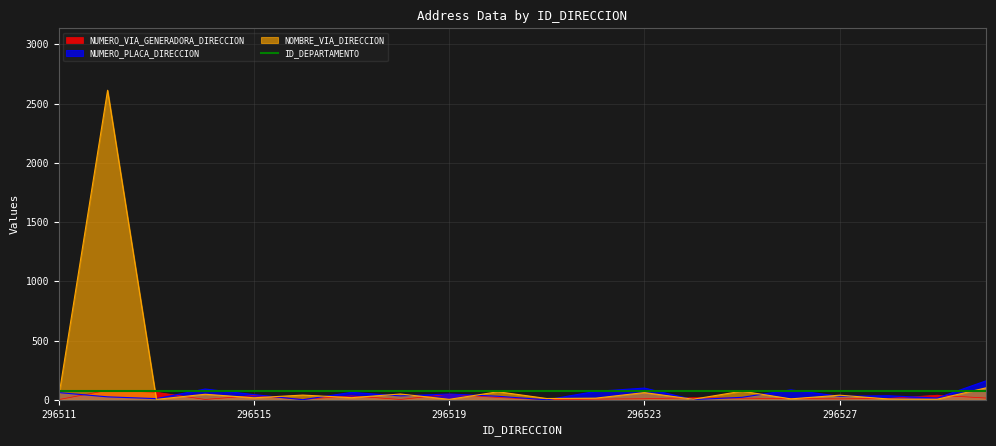

Which category has the highest value in the NUMERO_PLACA_DIRECCION series?

296530